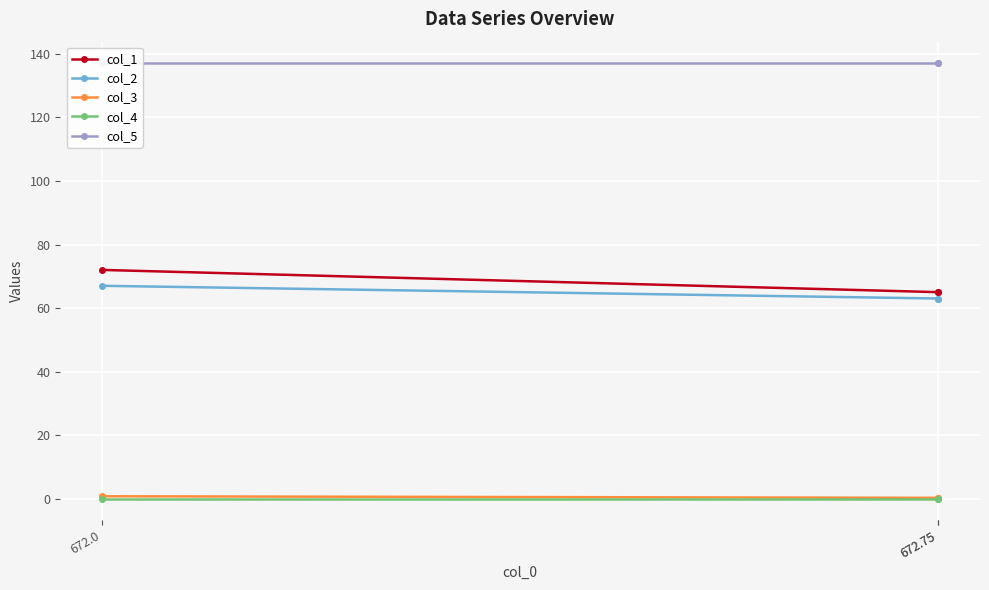

What is the spread (max minus min) of values at 672.0?

137.0